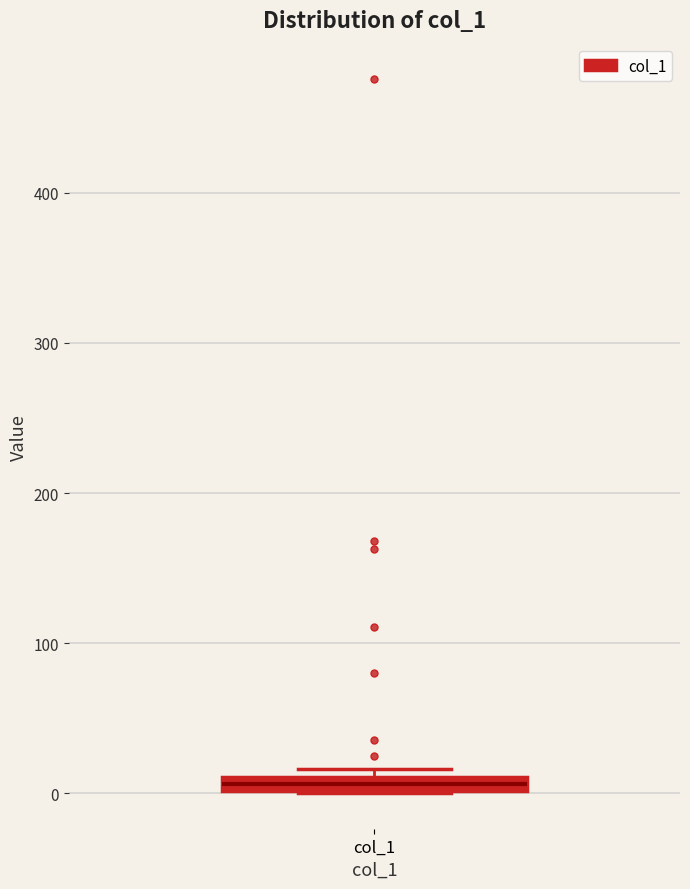

Where is the lower edge of the box for col_1 on the y-axis? The values are not printed on the chart, so give them approximately, as read against the axis.

0